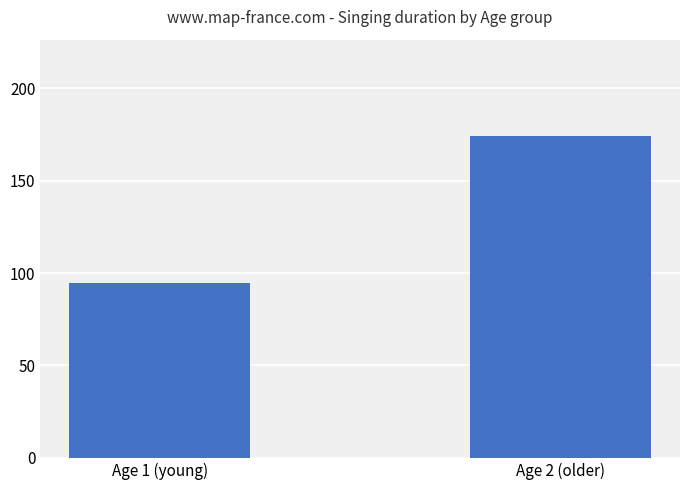

What is the sum of the values at Age 2 (older) and Age 1 (young)?

268.6